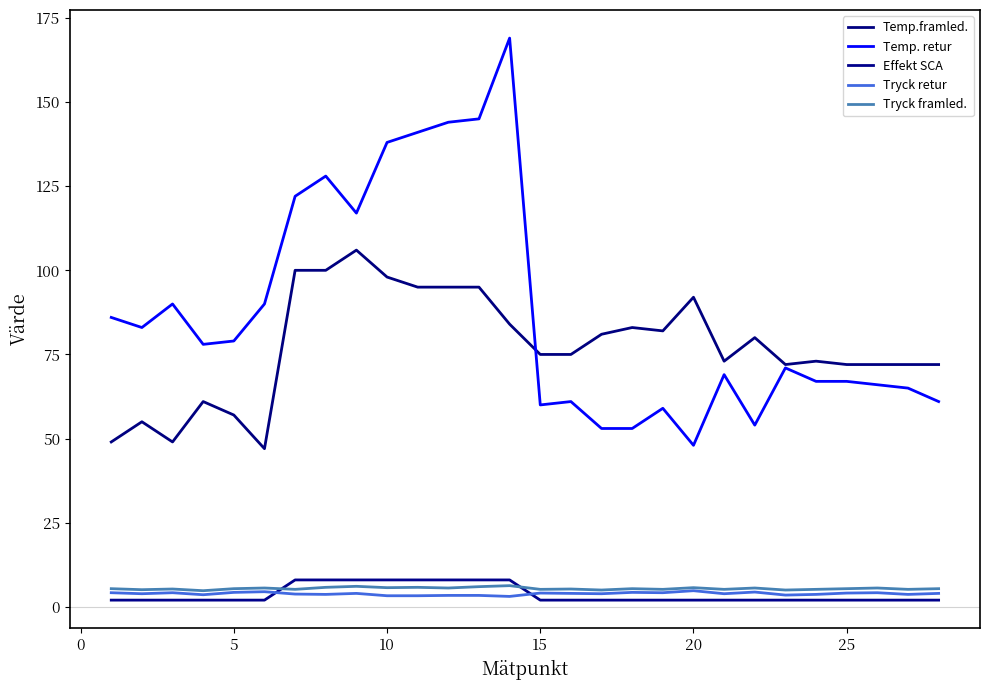

What is the average value of the Temp.framled. series?

77.3